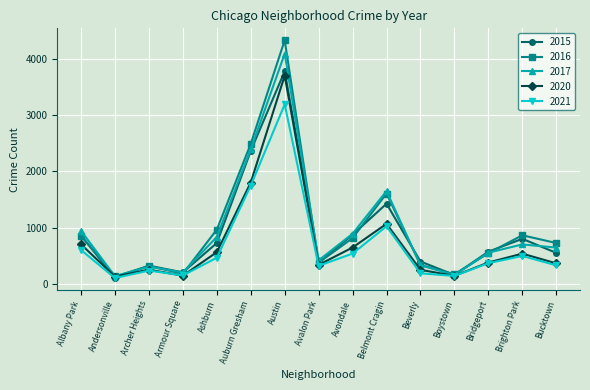

Is the value of 2016 at Bridgeport greater than the value of 2020 at Auburn Gresham?

No